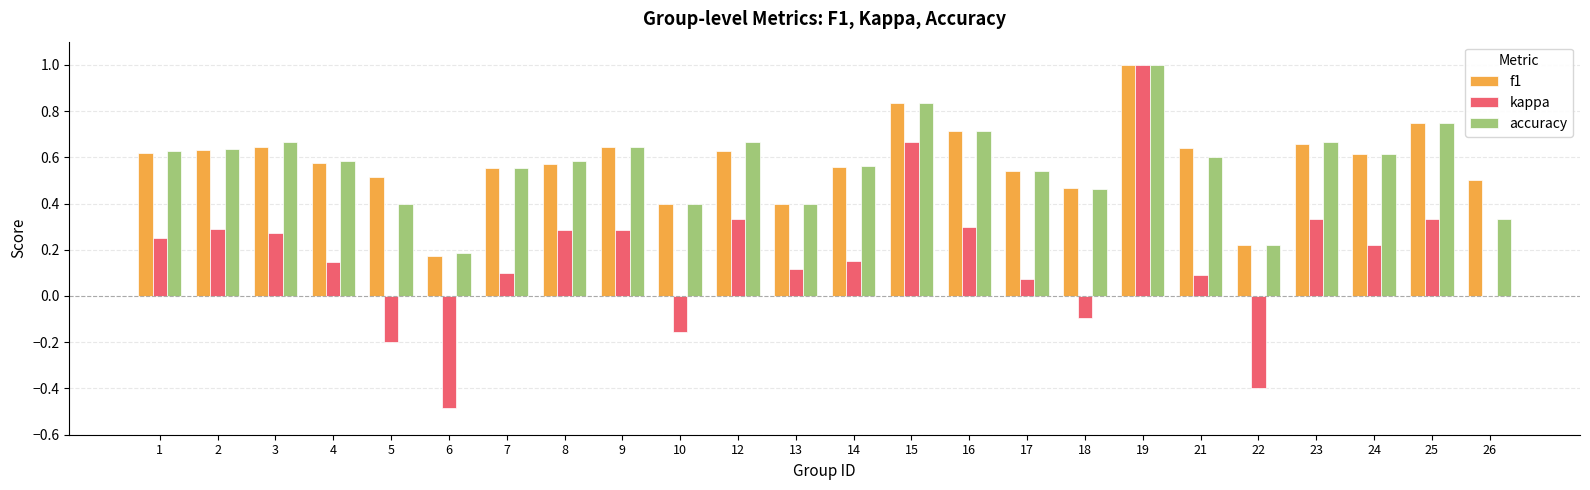

Are the bars horizontal?

No